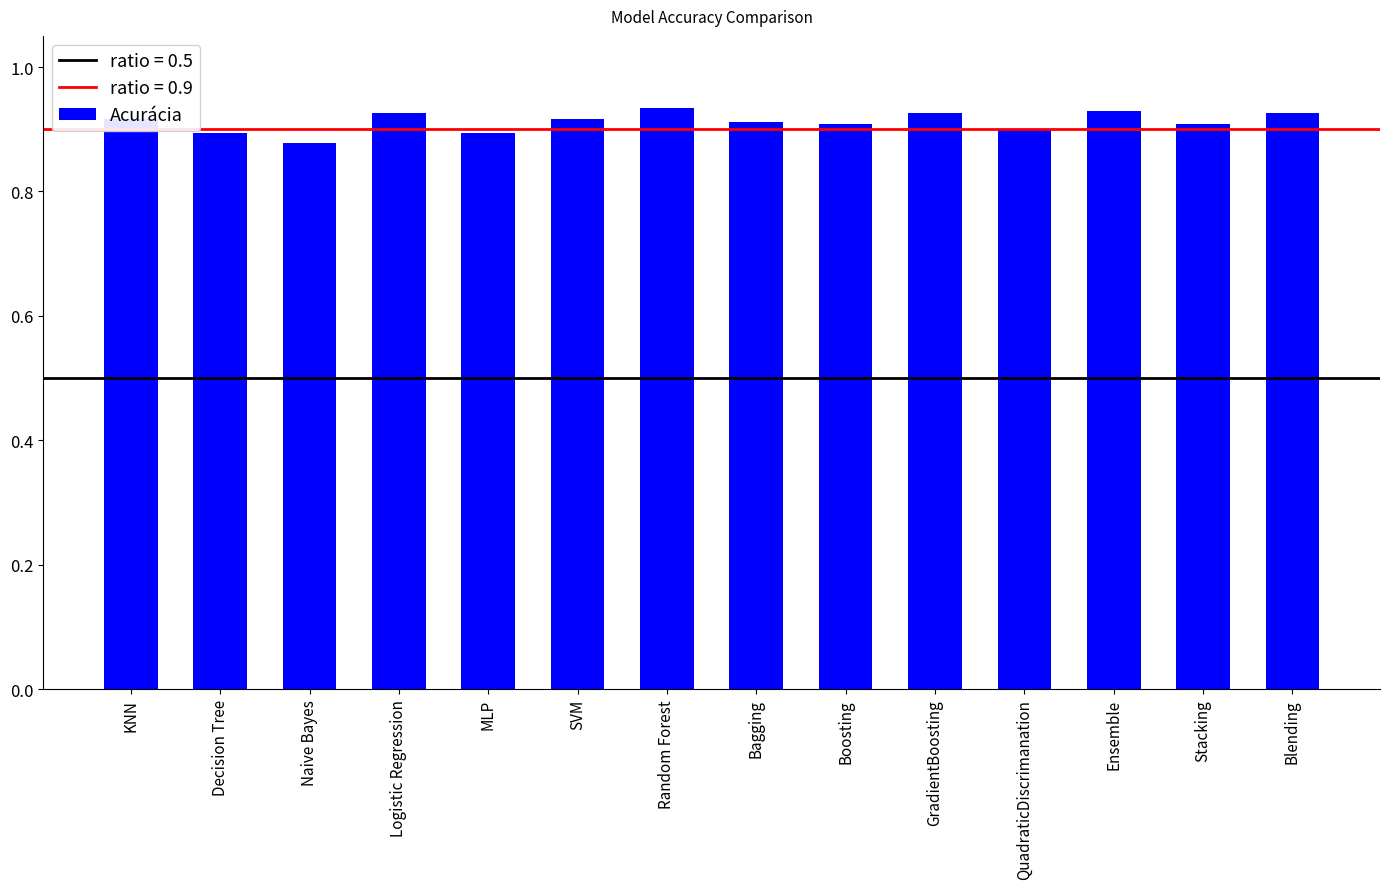

Count the values in the range 0 to 1.

14